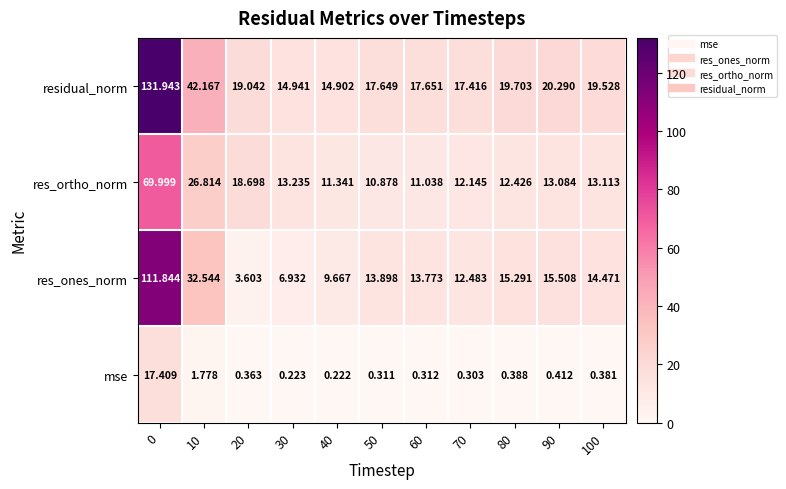

Which series has the largest range (max minus min)?

residual_norm